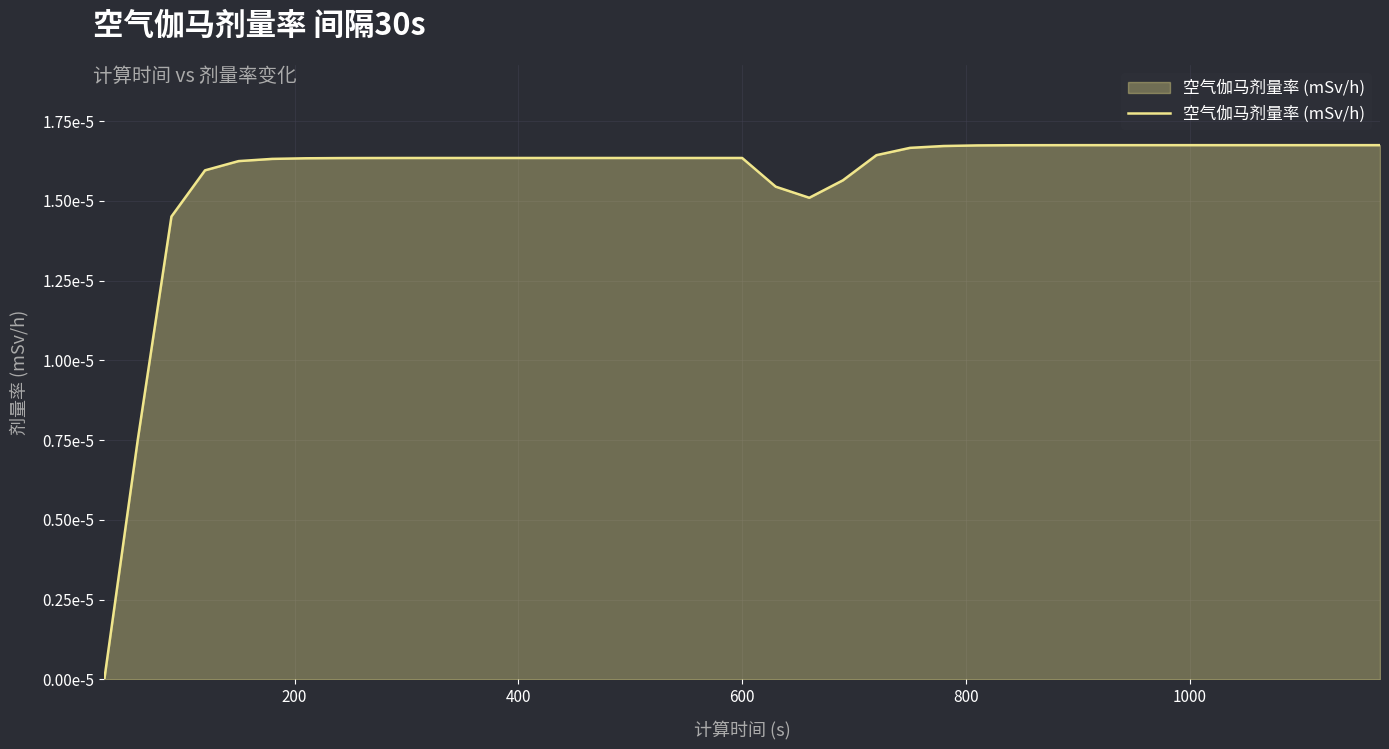

What is the difference between the maximum and minimum values?

1.7